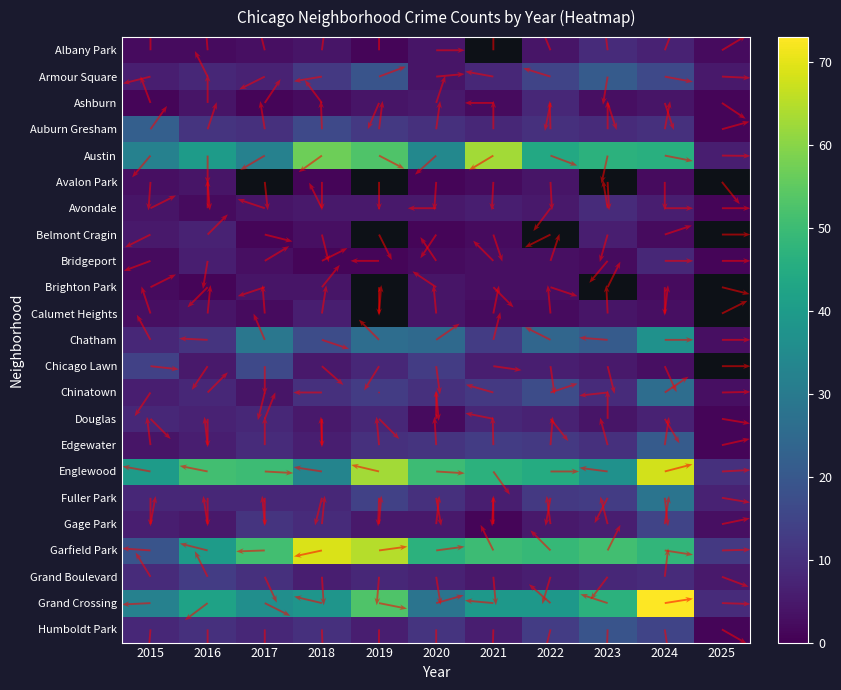

The Humboldt Park series shows 16 at Armour Square. True or false?

False